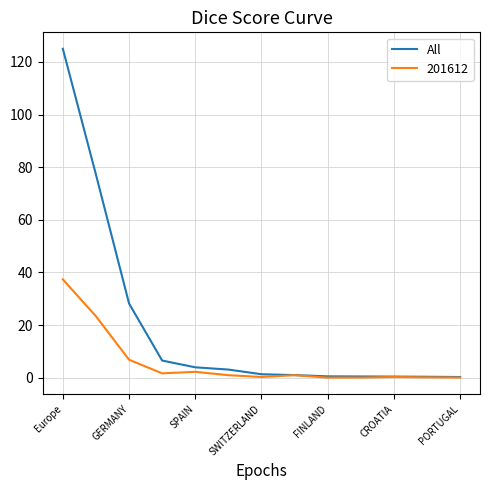

Which series has the largest total across all categories?

All